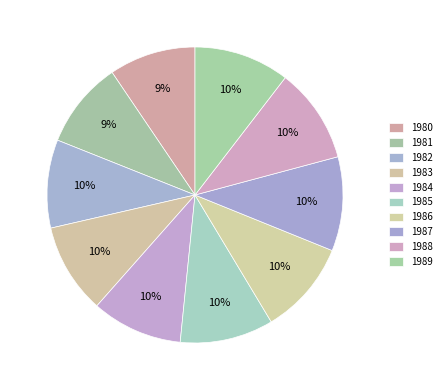

Which has a higher value, 1981 or 1982?

1982